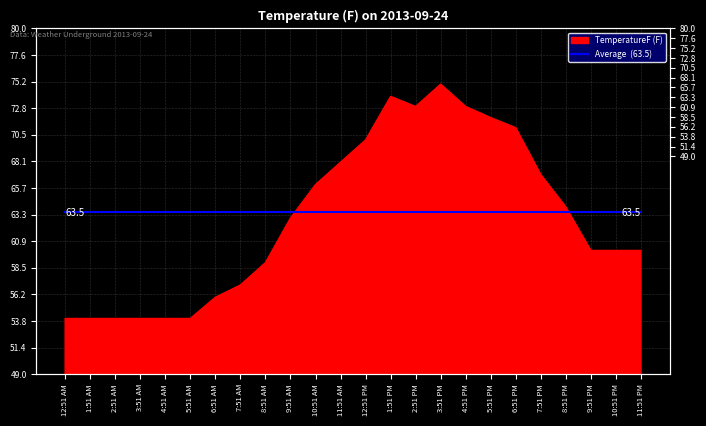

Which category has the lowest value across all series?

12:51 AM